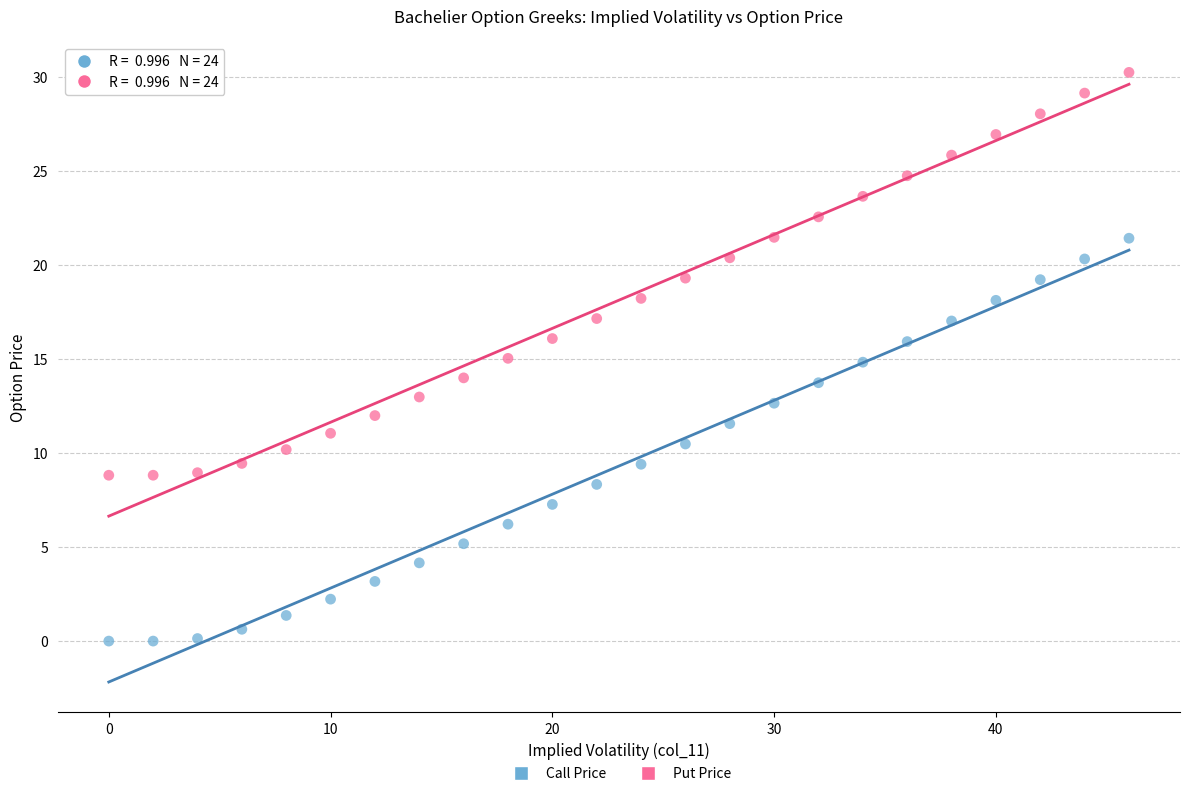

Which series contains the highest Y value?

Put Price